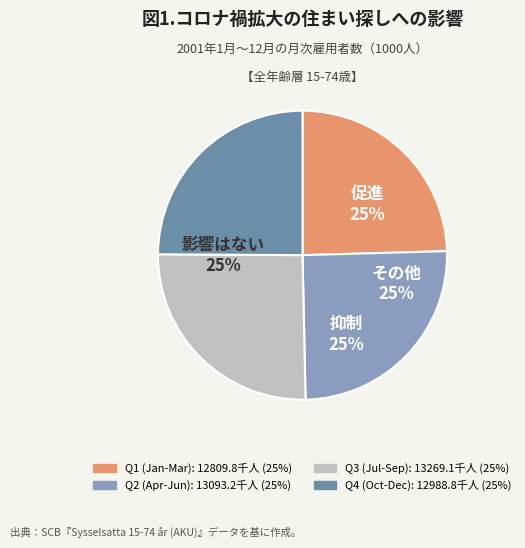

Is there any slice that represents more than half of the pie?

No